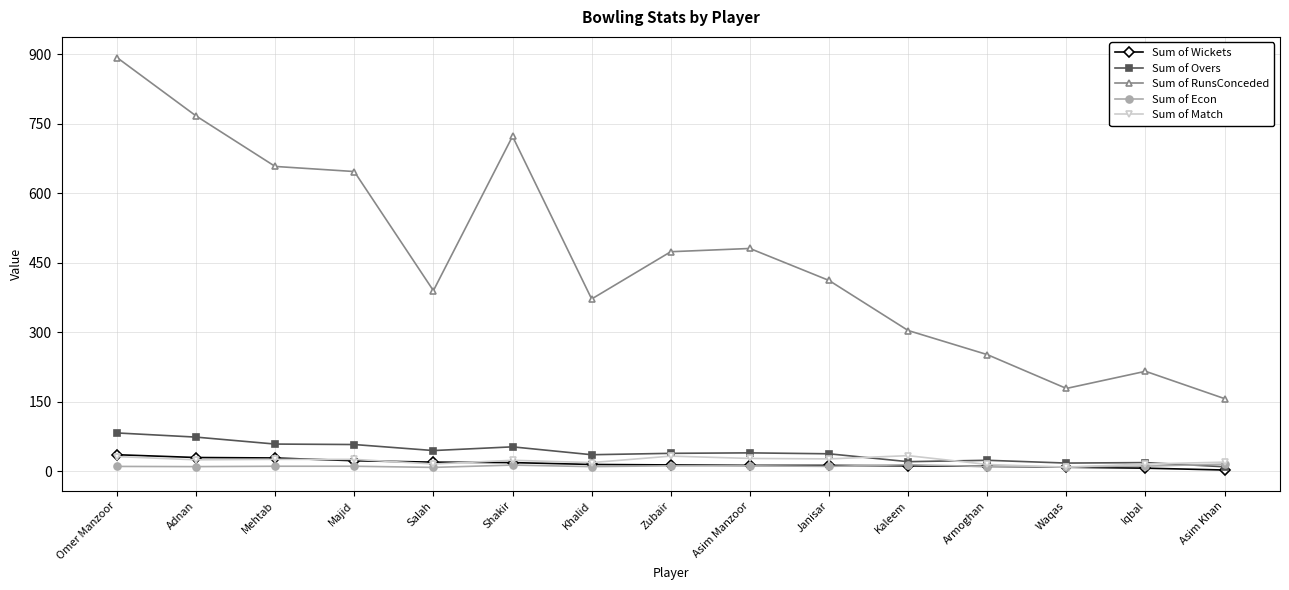

What is the greatest value displayed?

893.0